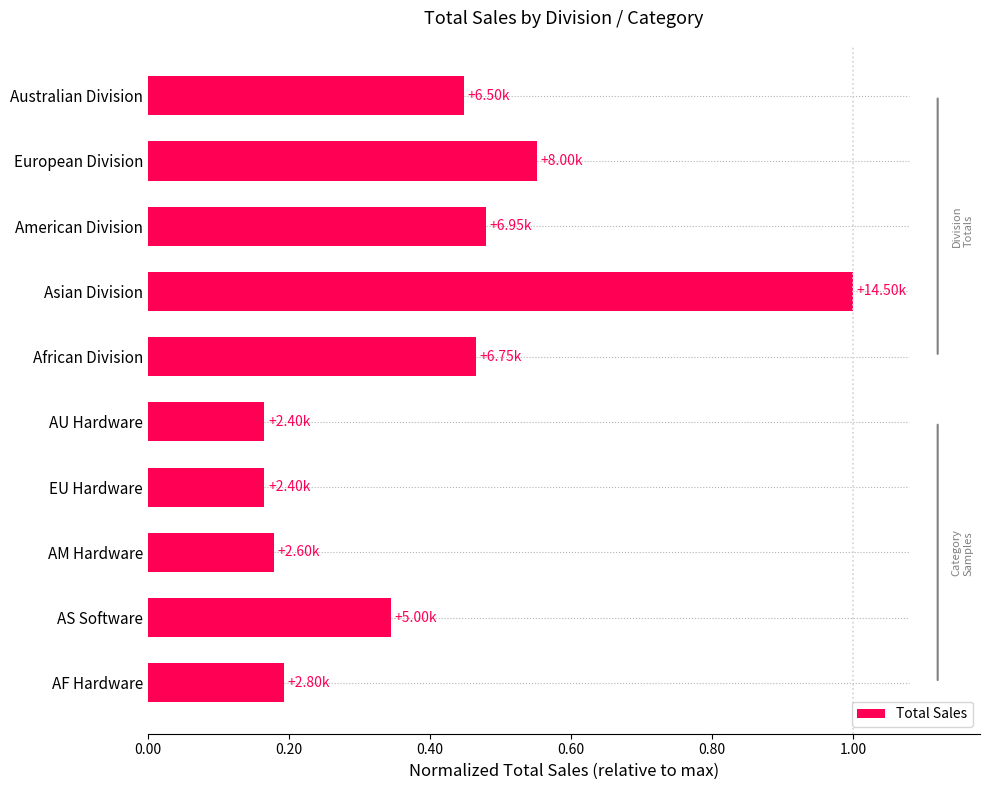

Which has a higher value, American Division or AM Hardware?

American Division